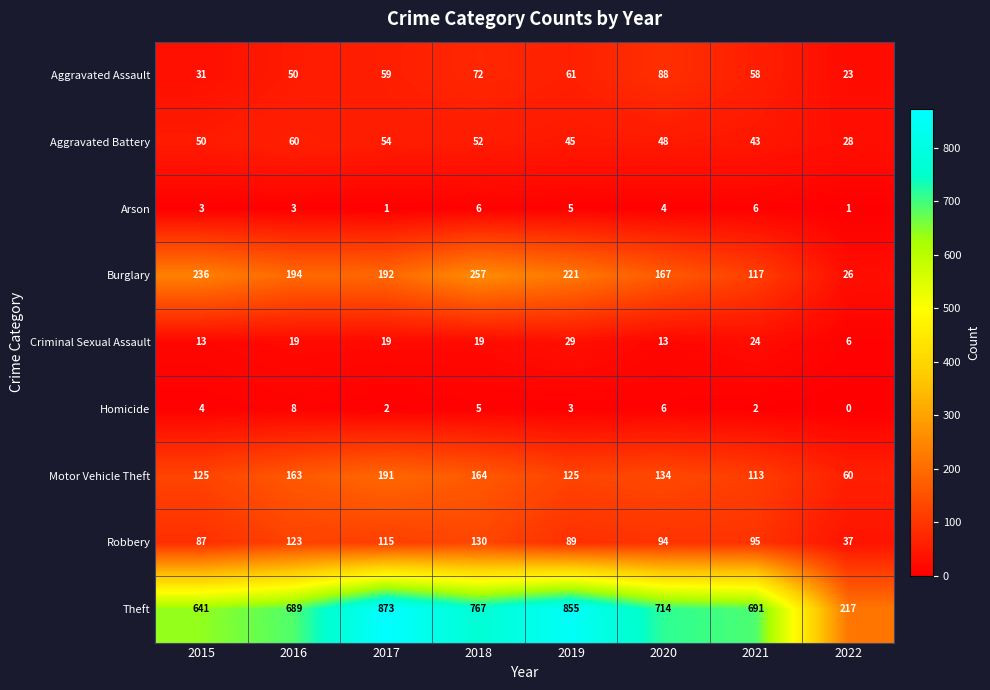

What is the approximate value of Motor Vehicle Theft at 2021, to the nearest 50?

100